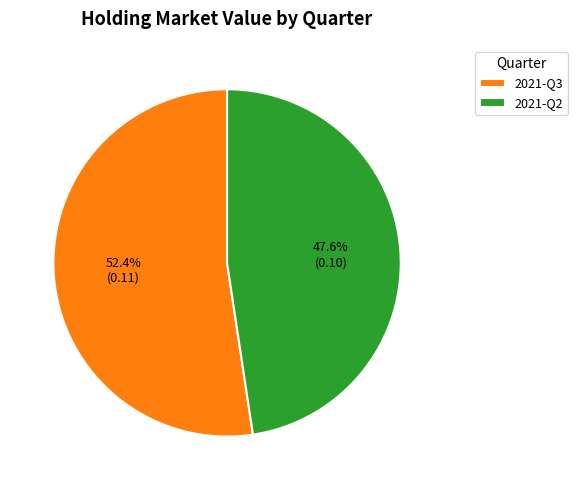

Do 2021-Q3 and 2021-Q2 together represent more than half of the pie?

Yes